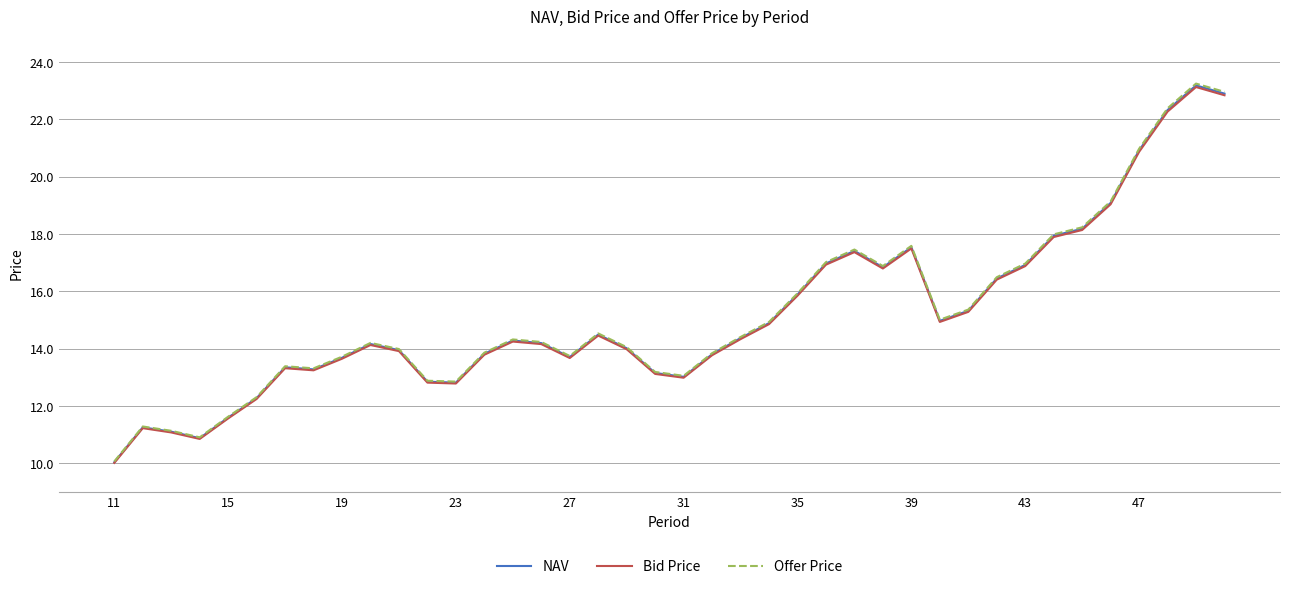

Which series has the widest spread of values?

Offer Price